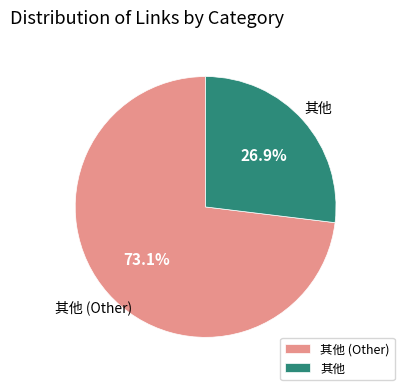

Which category has the smallest portion of the pie?

其他